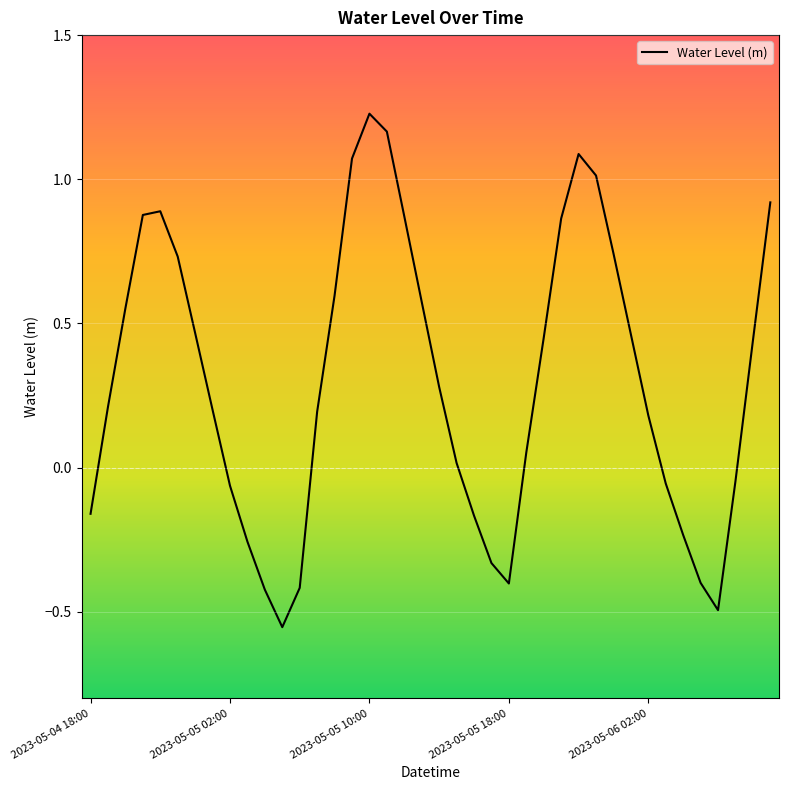

Count the number of categories in the chart.

40